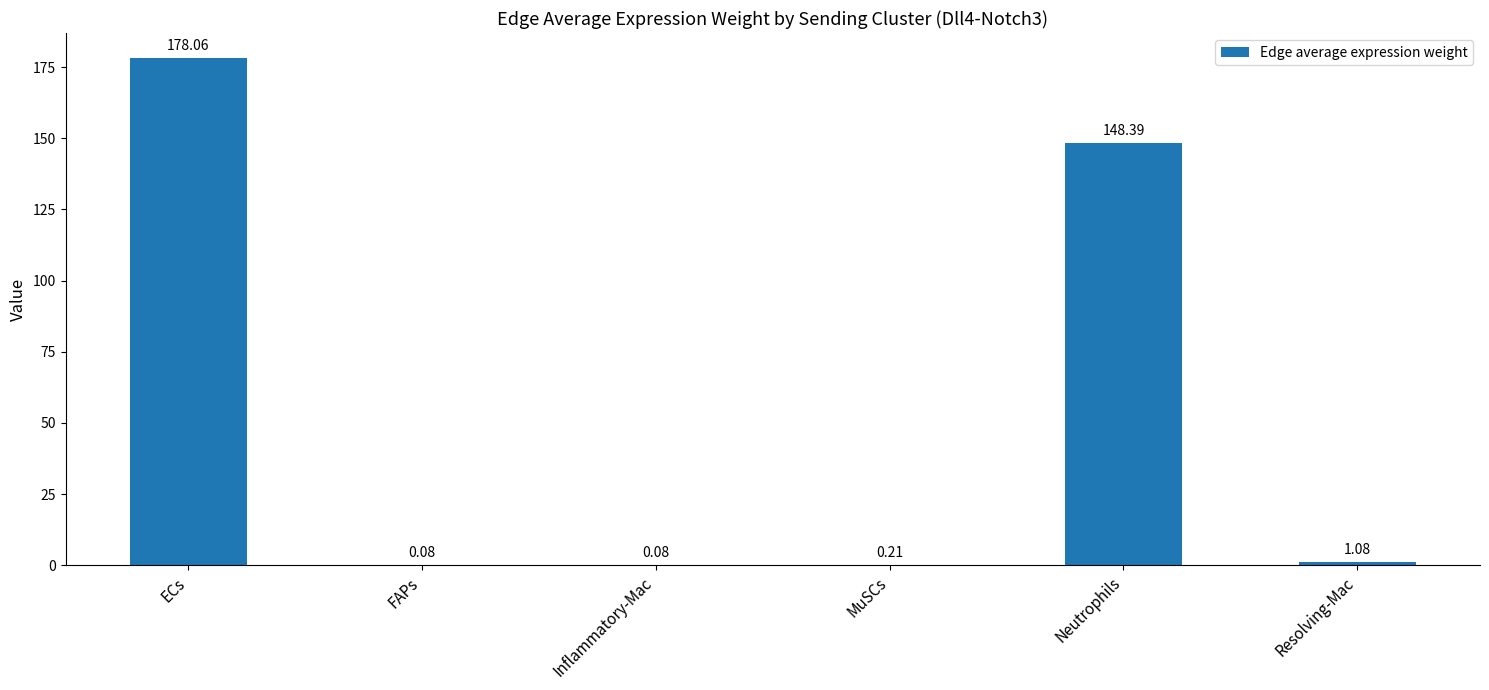

Count the number of categories in the chart.

6